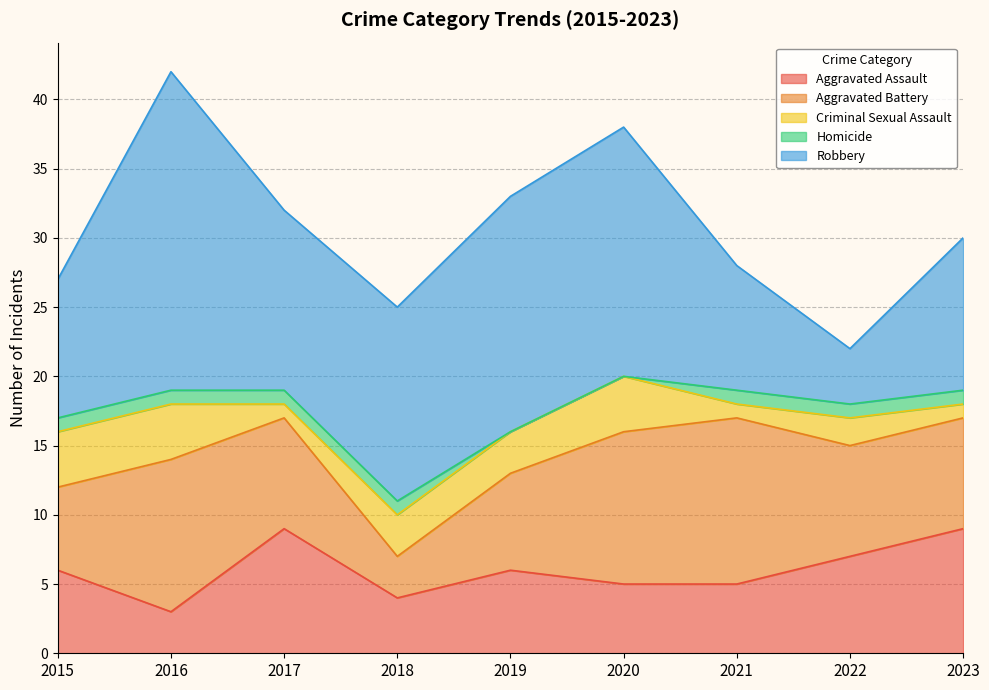

Which category has the highest value in the Criminal Sexual Assault series?

2015